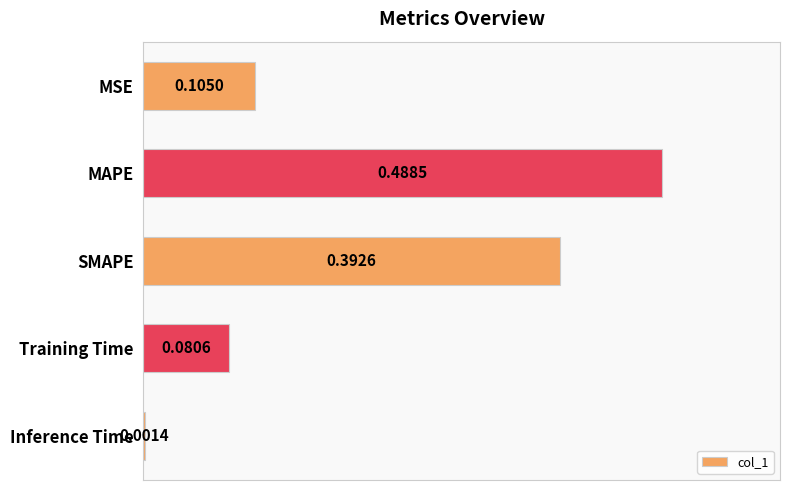

What is the sum of all values?

1.1